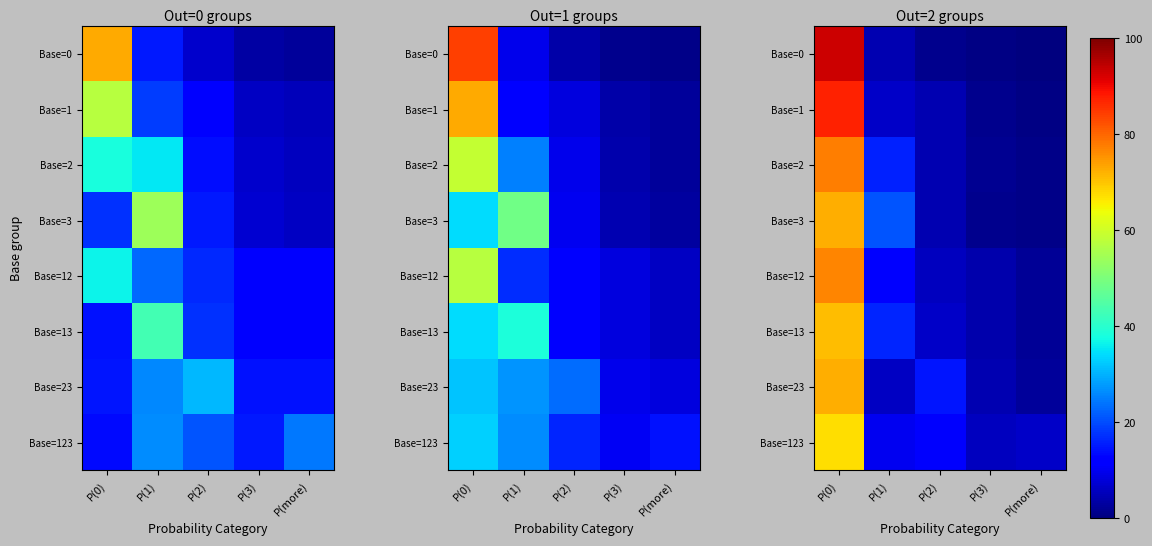

At which category is the sum across all series the highest?

P(0)